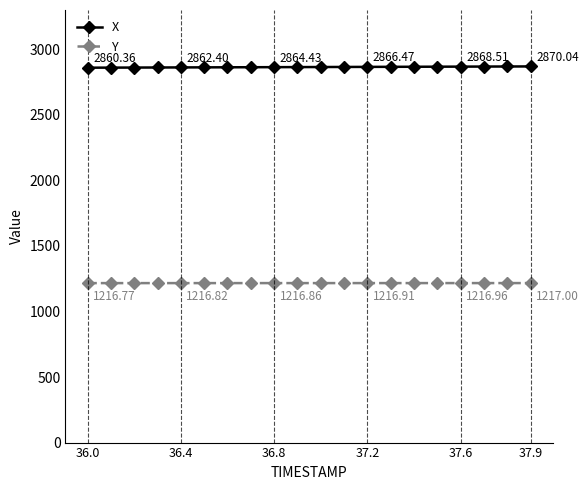

List the series in order of their peak value, lowest first.

Y, X